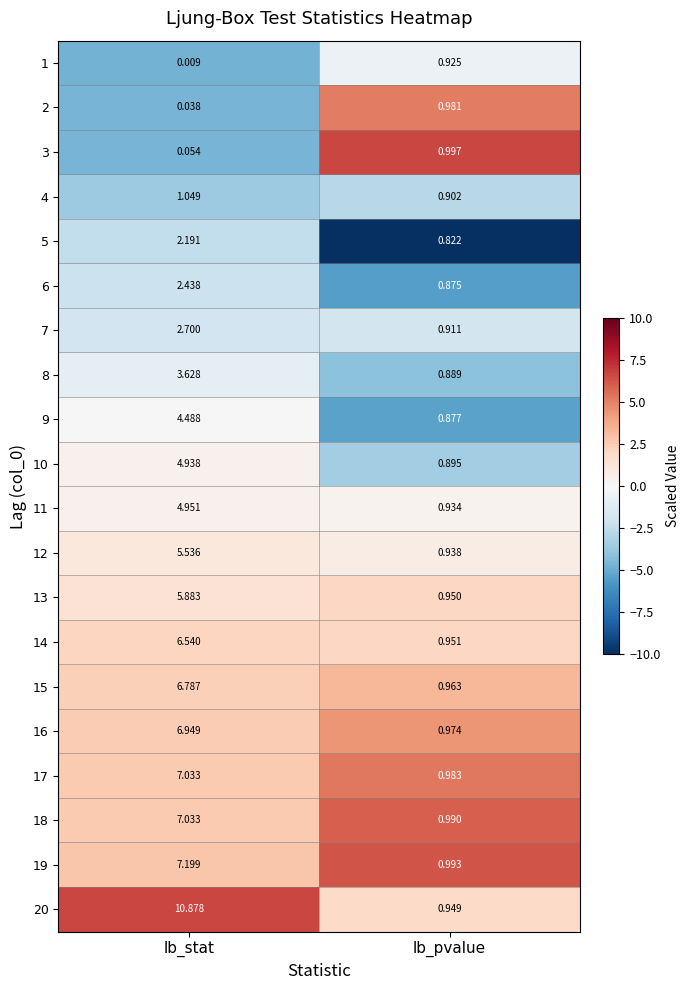

How many values in the 13 series are below 5?

1